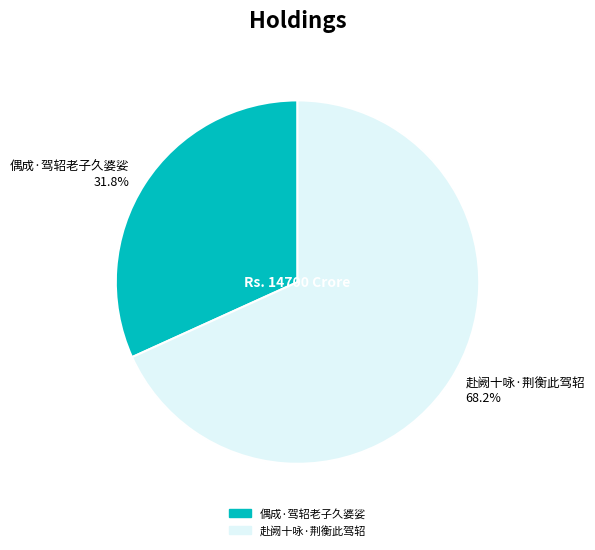

True or false: 偶成·驾轺老子久婆娑 accounts for 32% of the total.

True